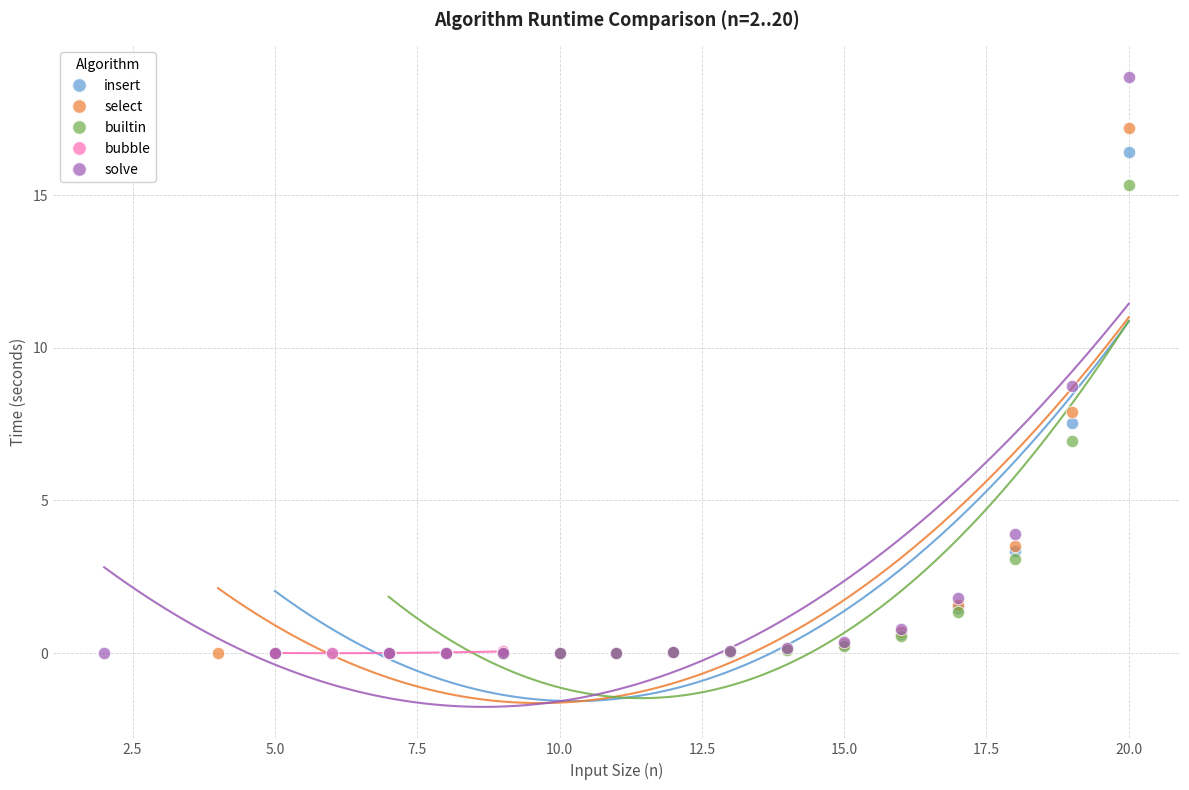

Which series reaches the maximum Y coordinate?

solve